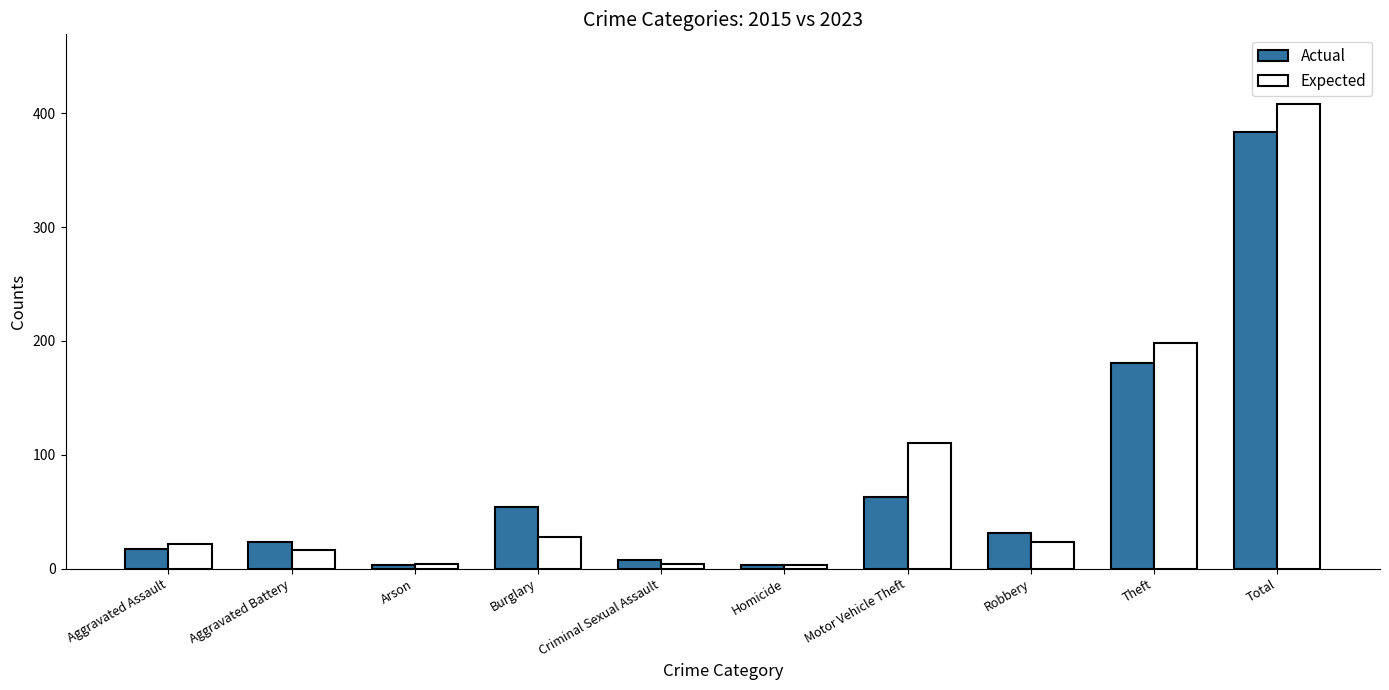

What is the label of the 5th bar from the right?

Homicide